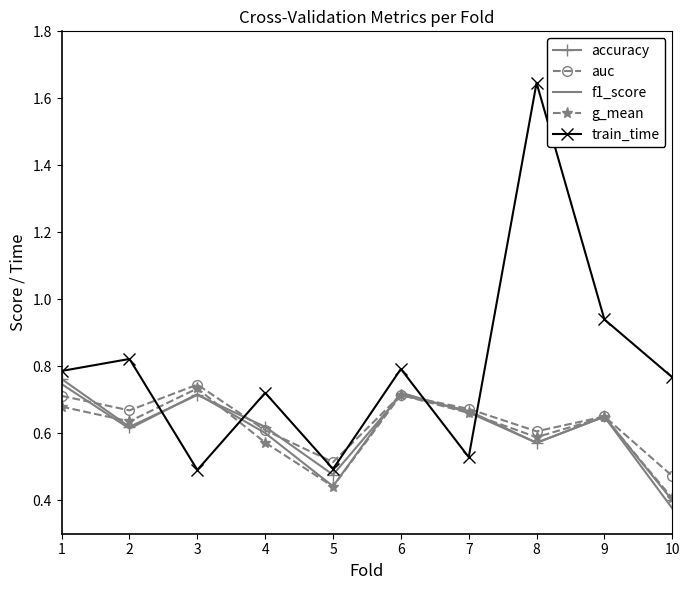

Between 3 and 5, which series saw the biggest shift?

g_mean